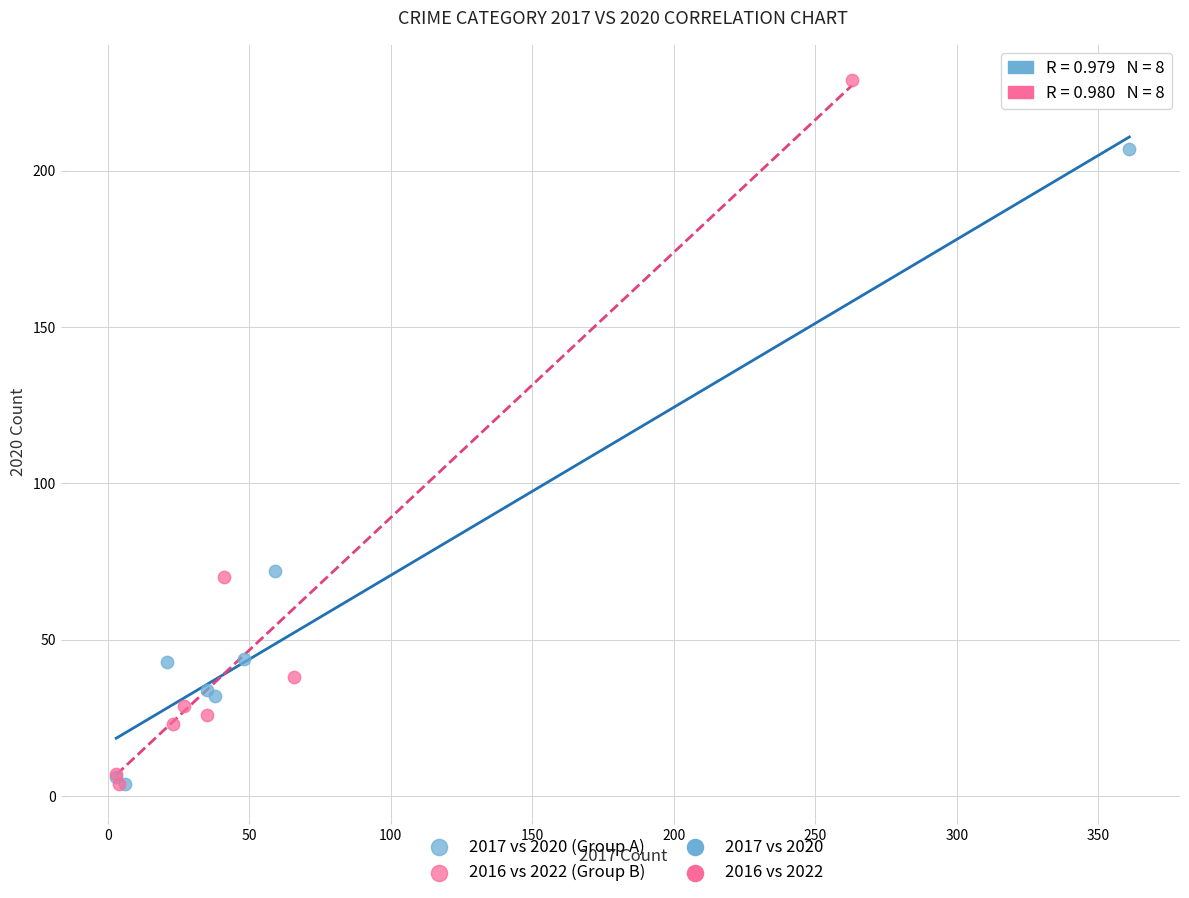

Which series reaches the maximum Y coordinate?

2016 vs 2022 (Group B)